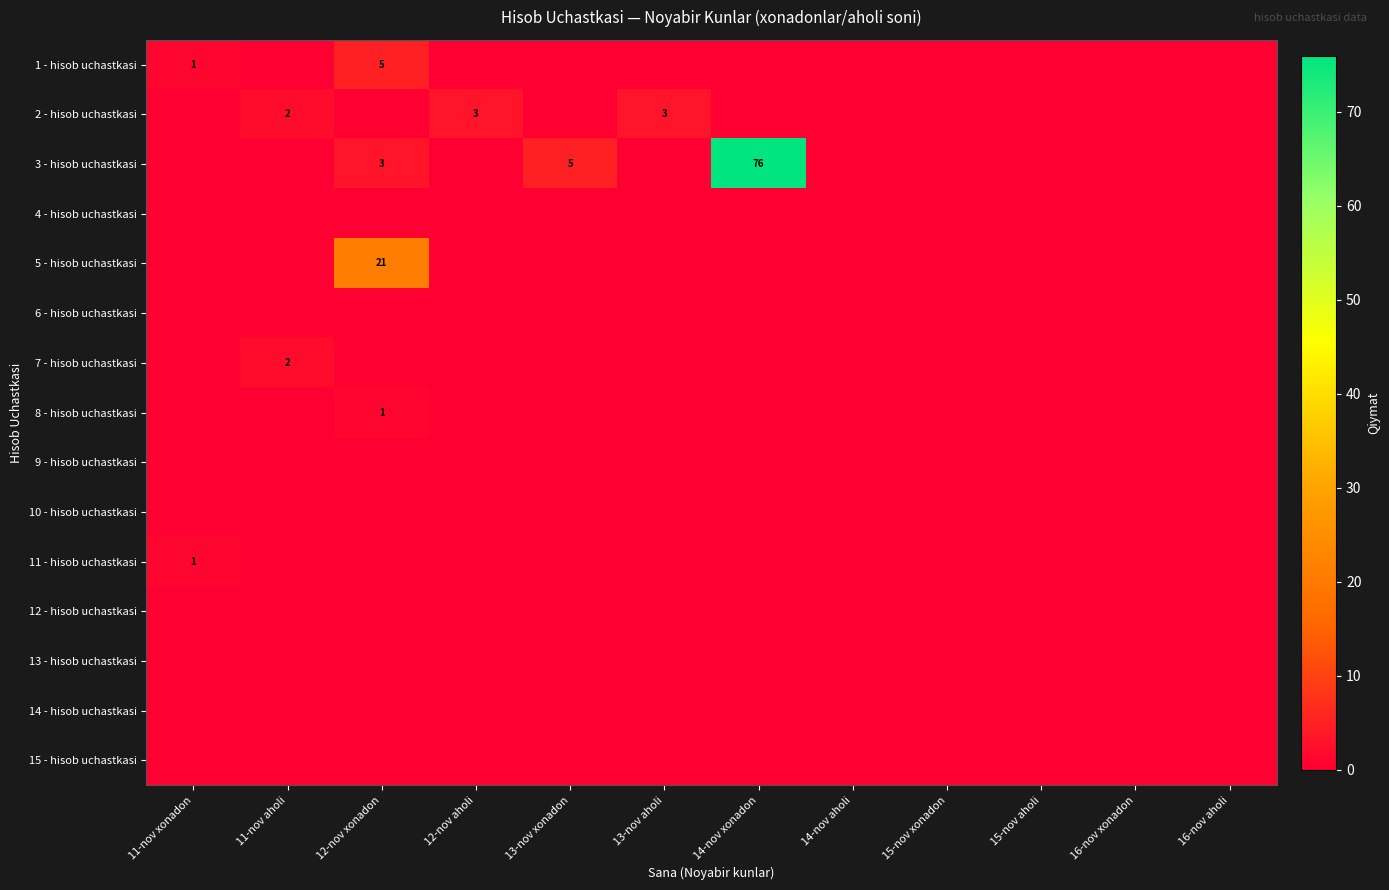

The value of 3 - hisob uchastkasi at 16-nov xonadon is 48. True or false?

False